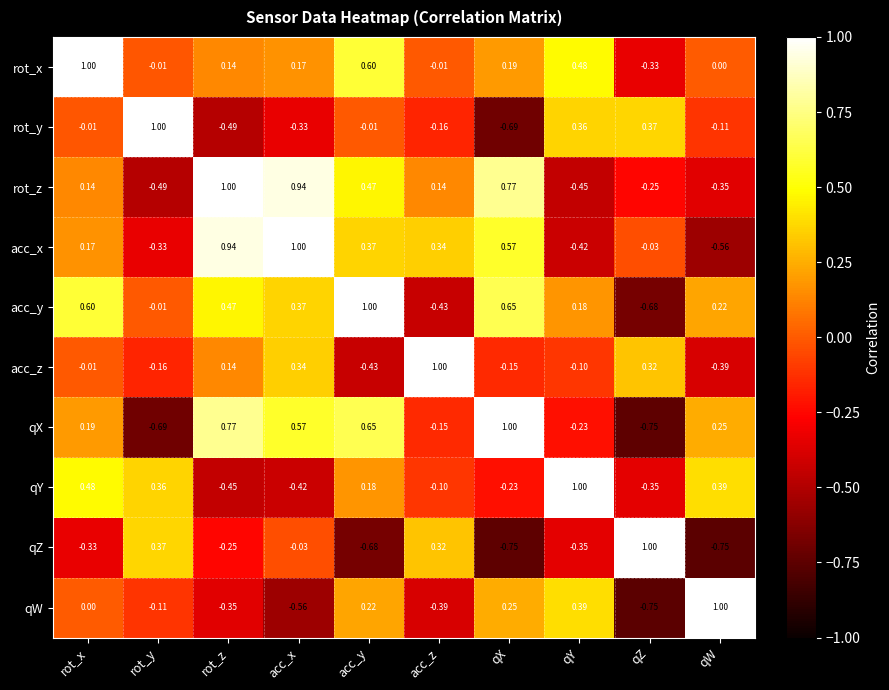

Where does the rot_x series first go above 0?

rot_x